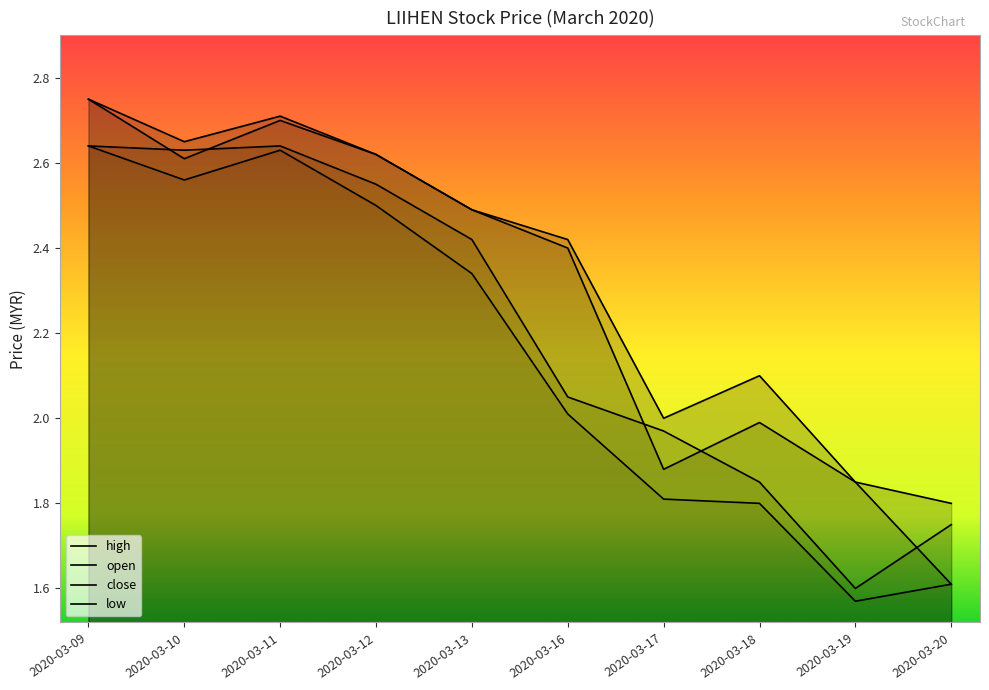

What is the value of the high point at the 2nd from the left?

2.6